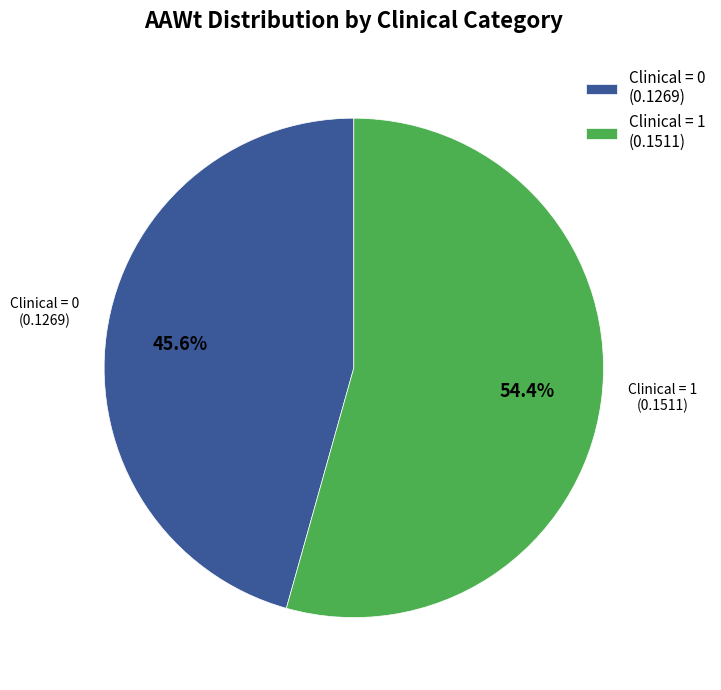

Rank the categories by value from highest to lowest.

Clinical = 1, Clinical = 0